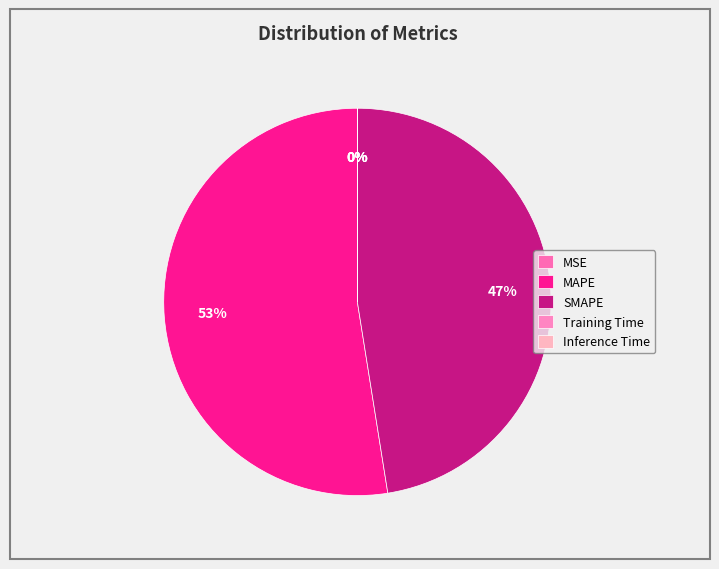

To the nearest percent, what is the difference between the largest and smallest slice percentages?

53%